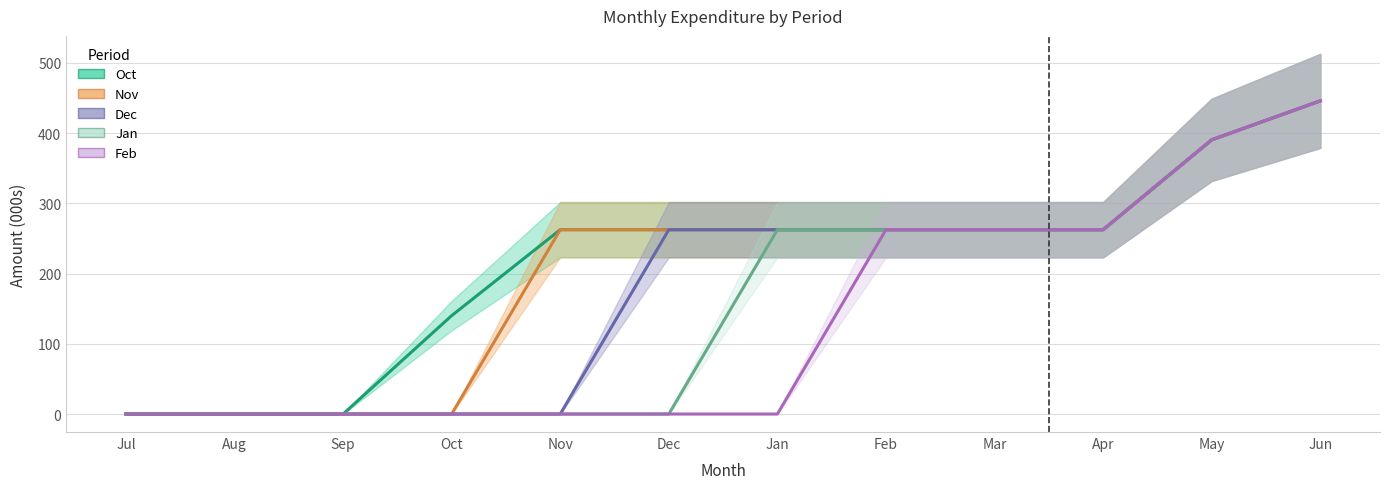

What is the average value of the Jan series?

157.1